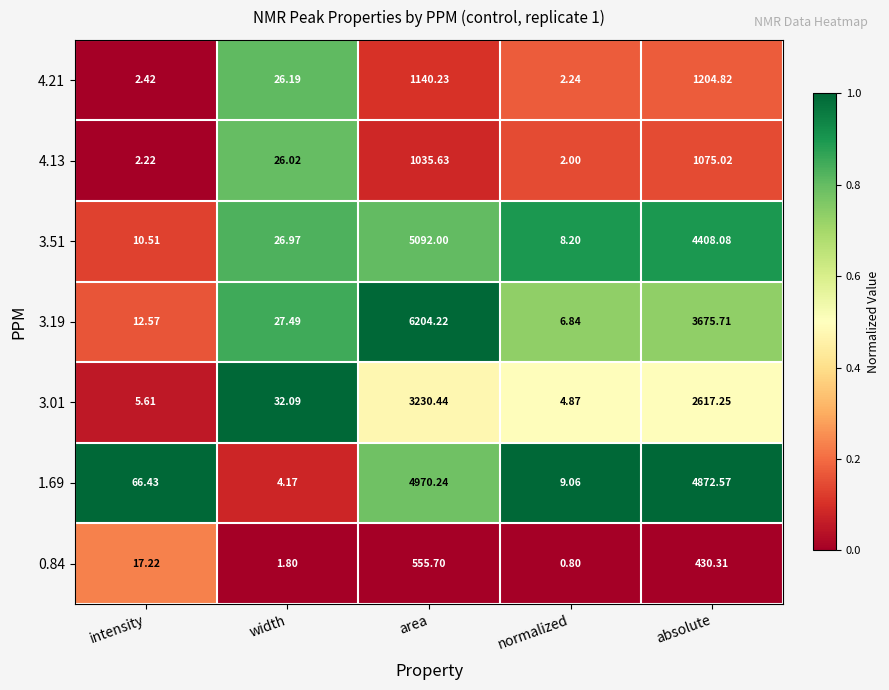

Which category has the highest value across all series?

area